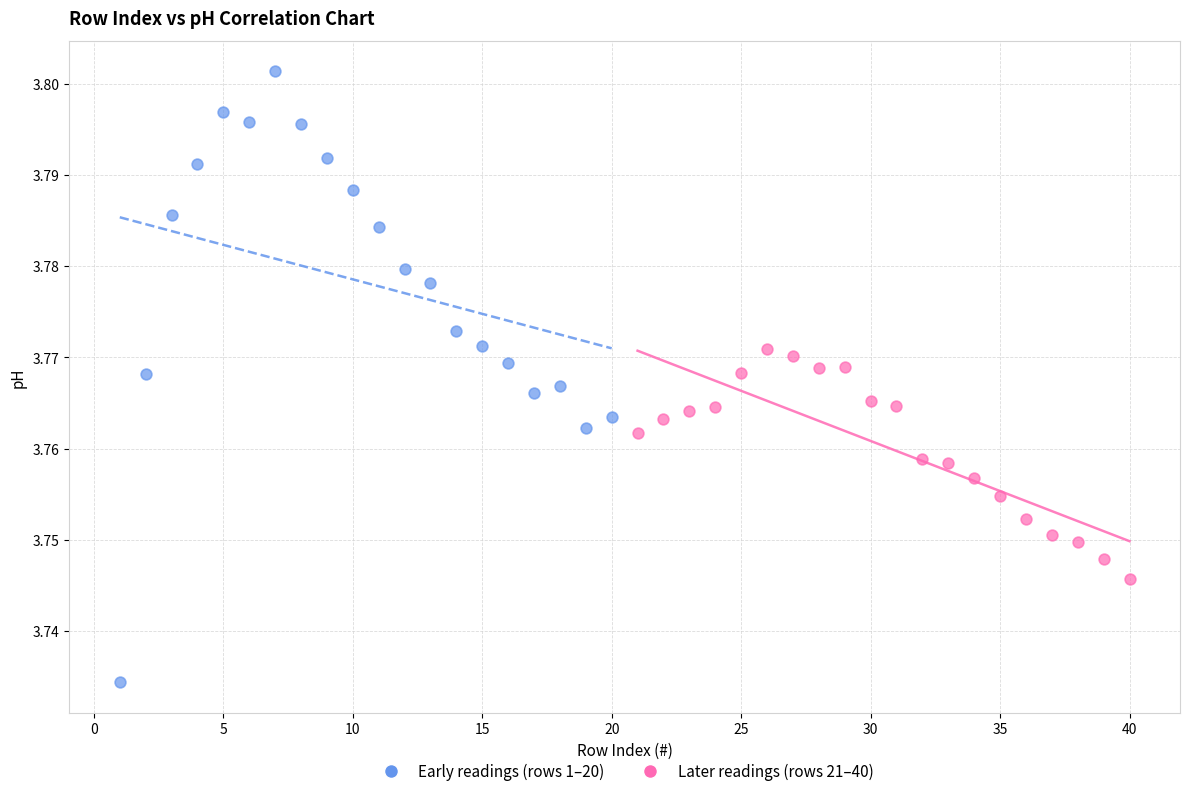

Which series reaches the maximum Y coordinate?

Early readings (rows 1–20)